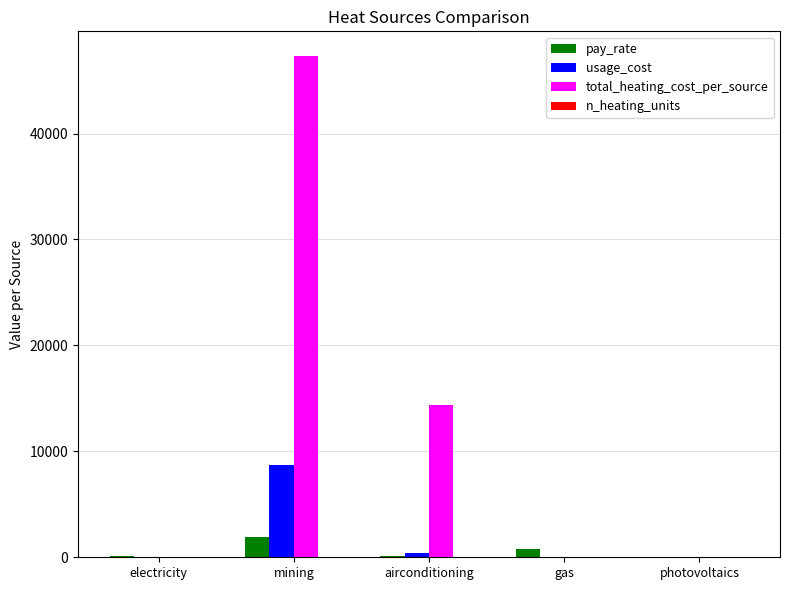

Where is total_heating_cost_per_source nearest to the value 23643?

airconditioning